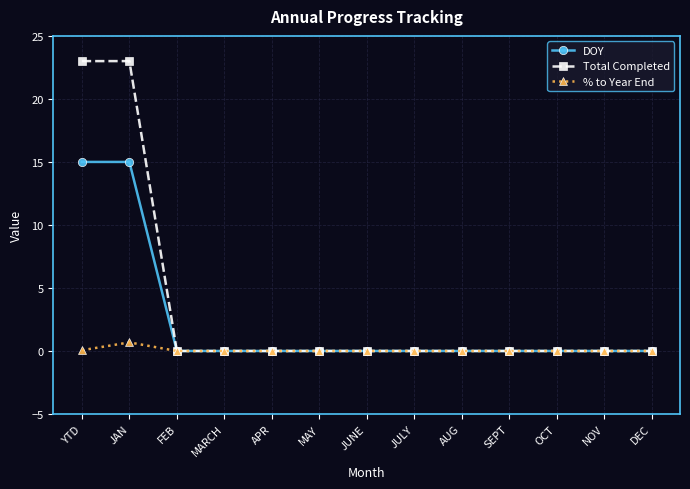

Rank the series by their maximum value, from highest to lowest.

Total Completed, DOY, % to Year End